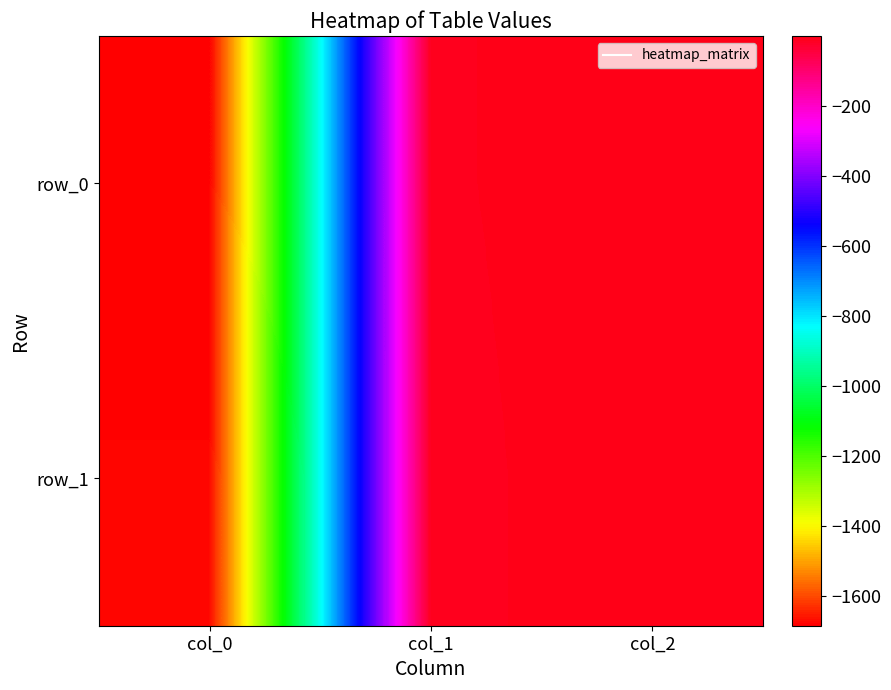

What is the lowest value of the row_1 series?

-1677.1